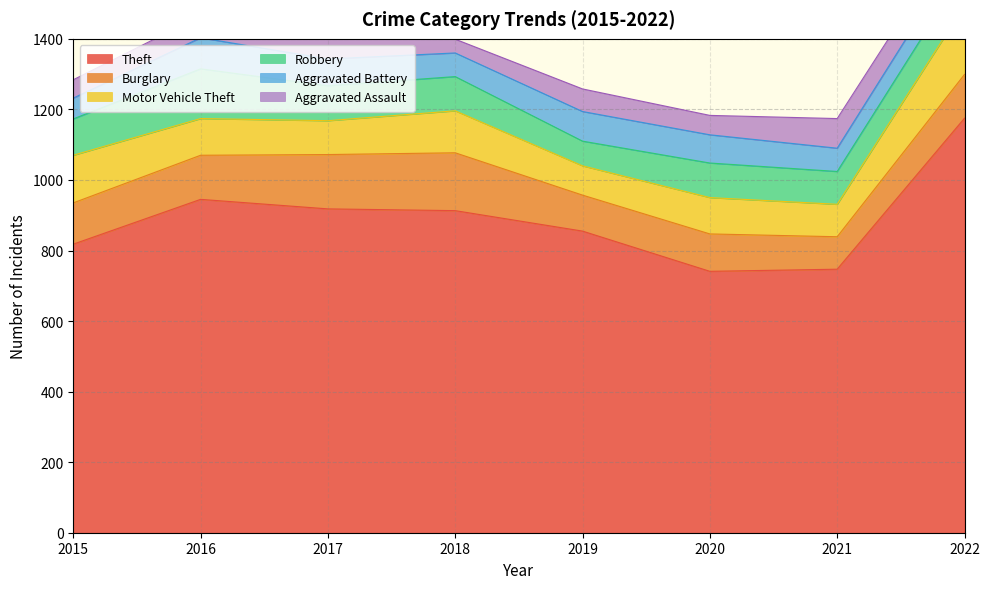

The Burglary series shows 154 at 2017. True or false?

True